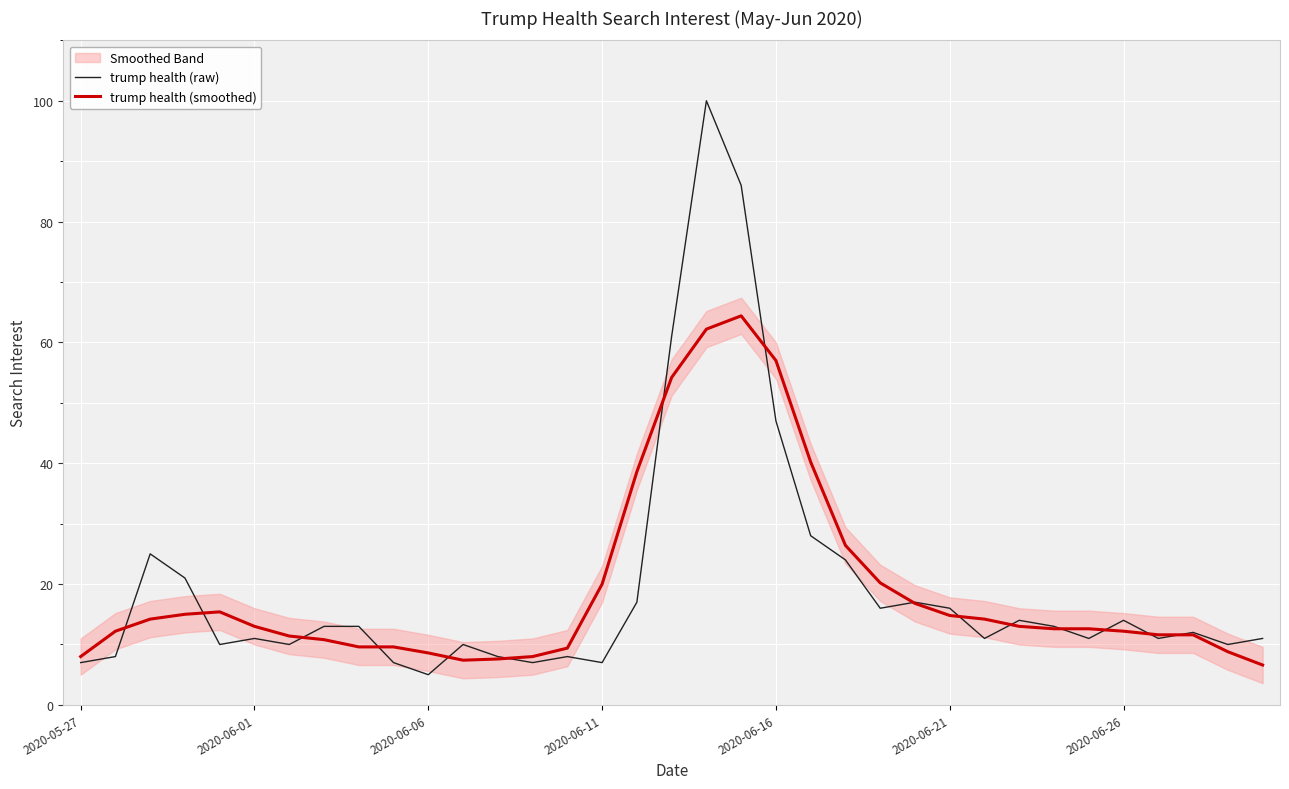

The trump health (raw) series shows 9.5 at 2020-06-26. True or false?

False